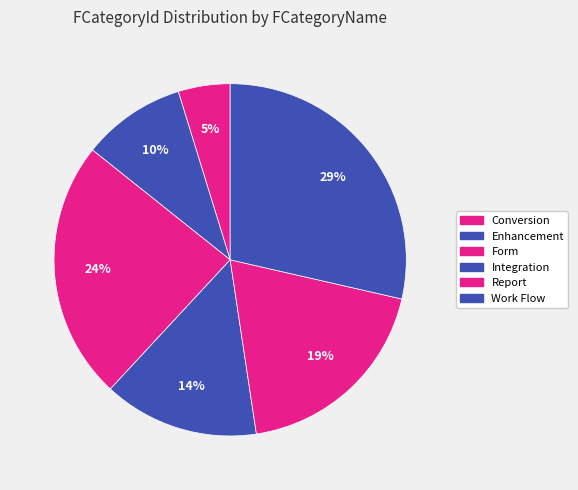

To the nearest percent, what is the difference between the Conversion and Integration slice percentages?

10%